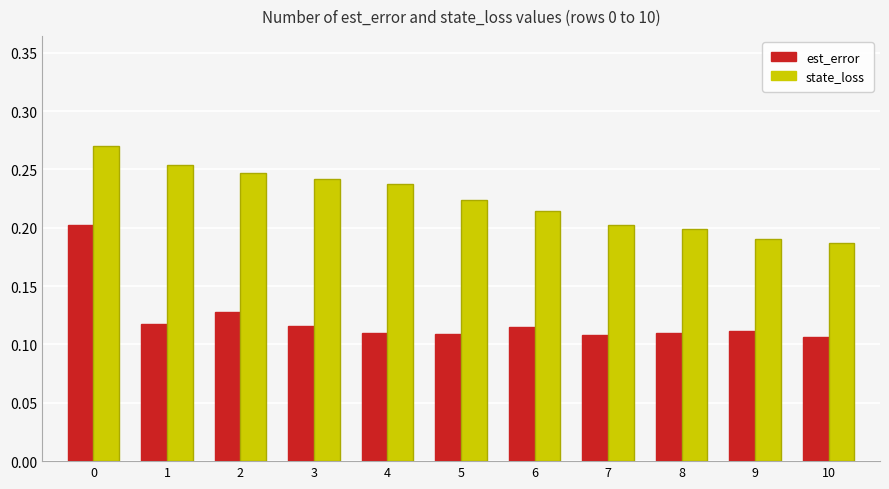

What is the sum of all est_error values?

1.3